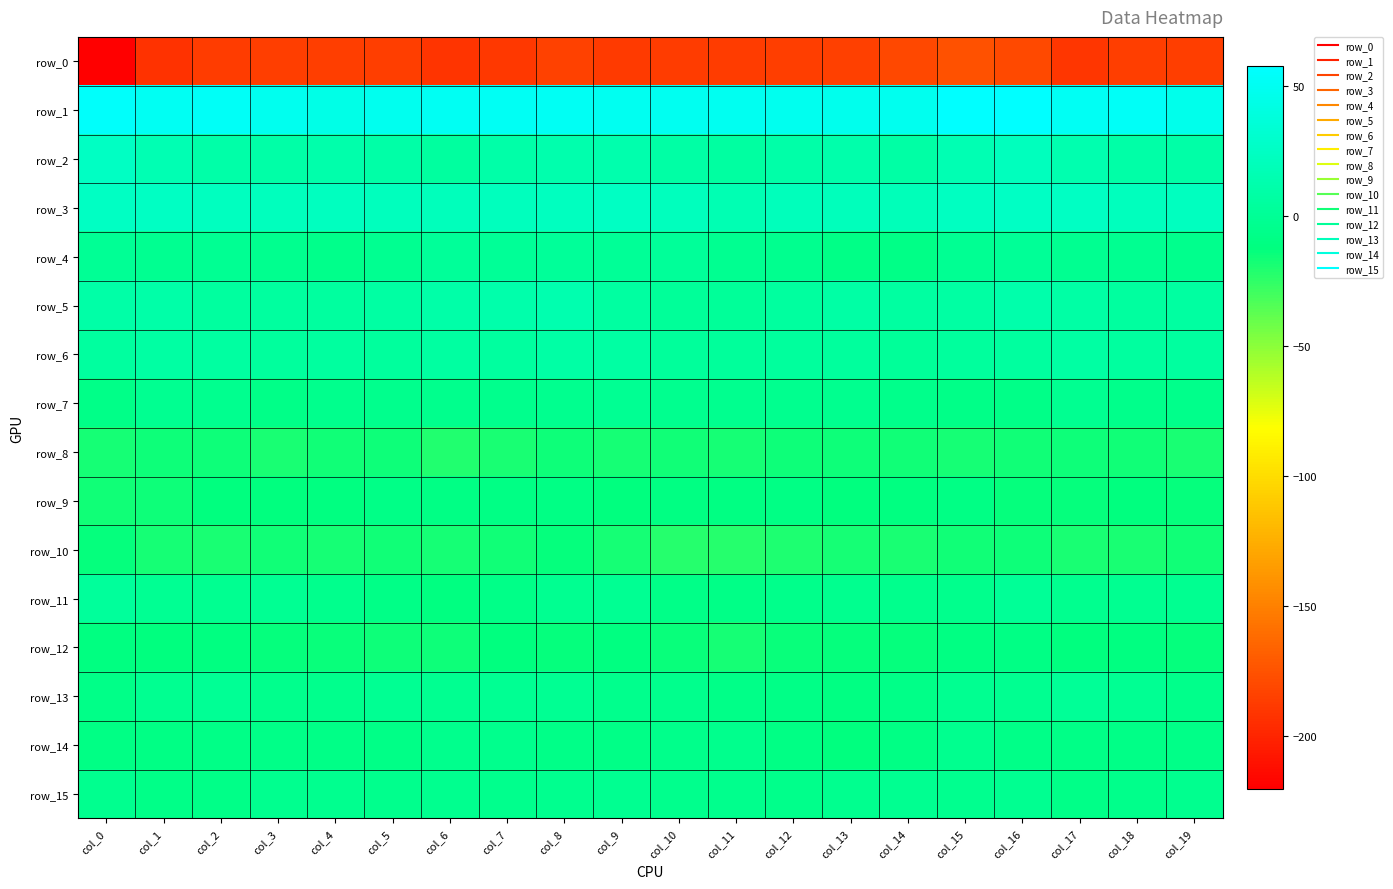

The row_7 series shows -6.4 at col_16. True or false?

True